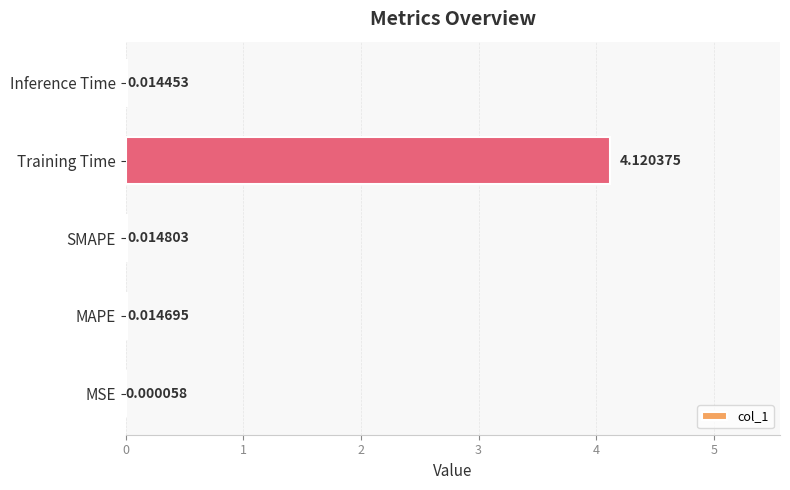

Which label corresponds to the largest value in the chart?

Training Time